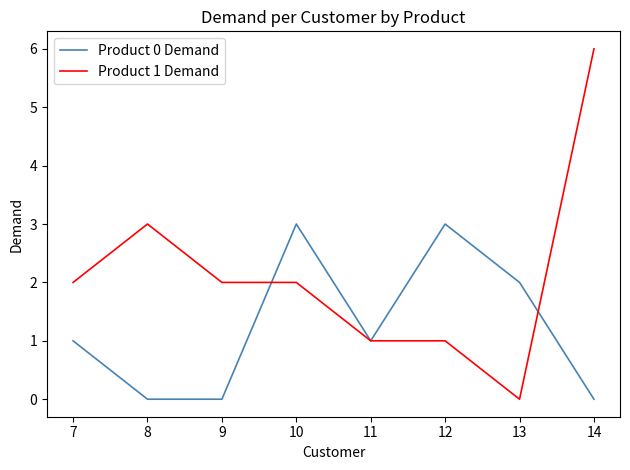

True or false: Product 1 Demand has a value of 2 at 12.

False